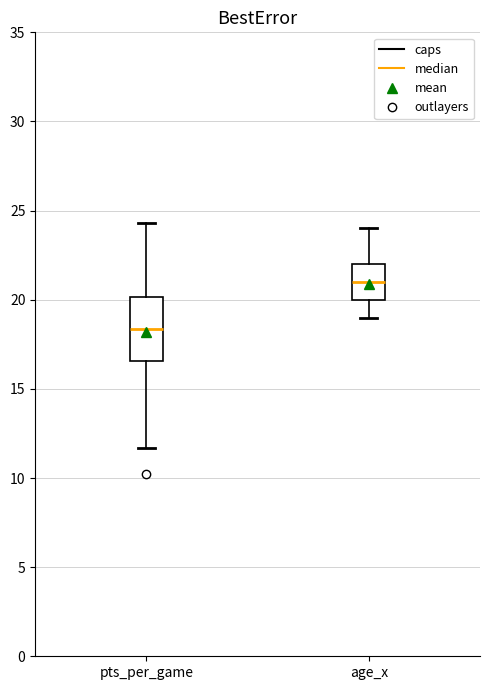

Which box has the lowest median line?

pts_per_game